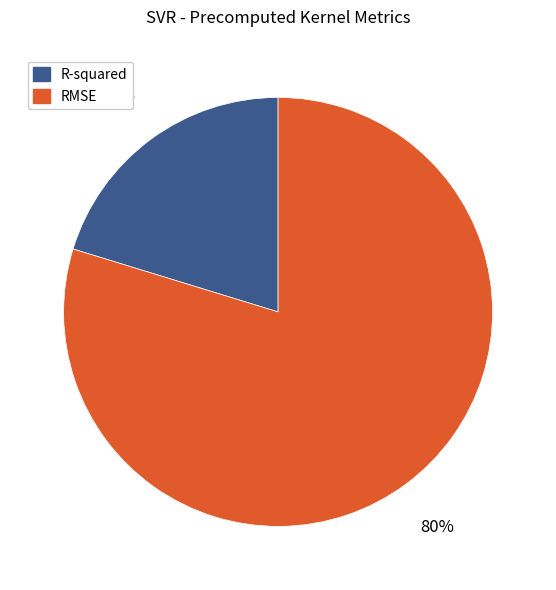

Is it true that RMSE is 80% of the pie?

True